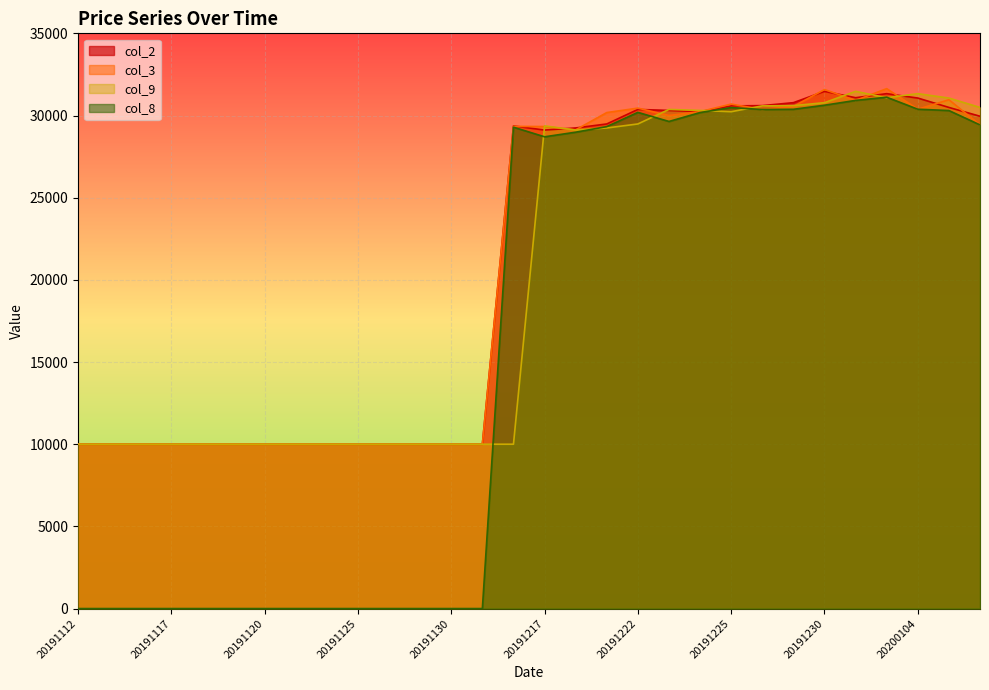

What is the sum of the col_3 values at 20200105 and 20191216?

60297